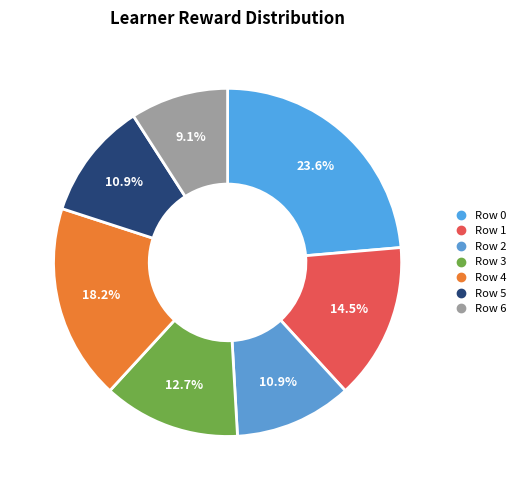

How many slices are in this pie chart?

7